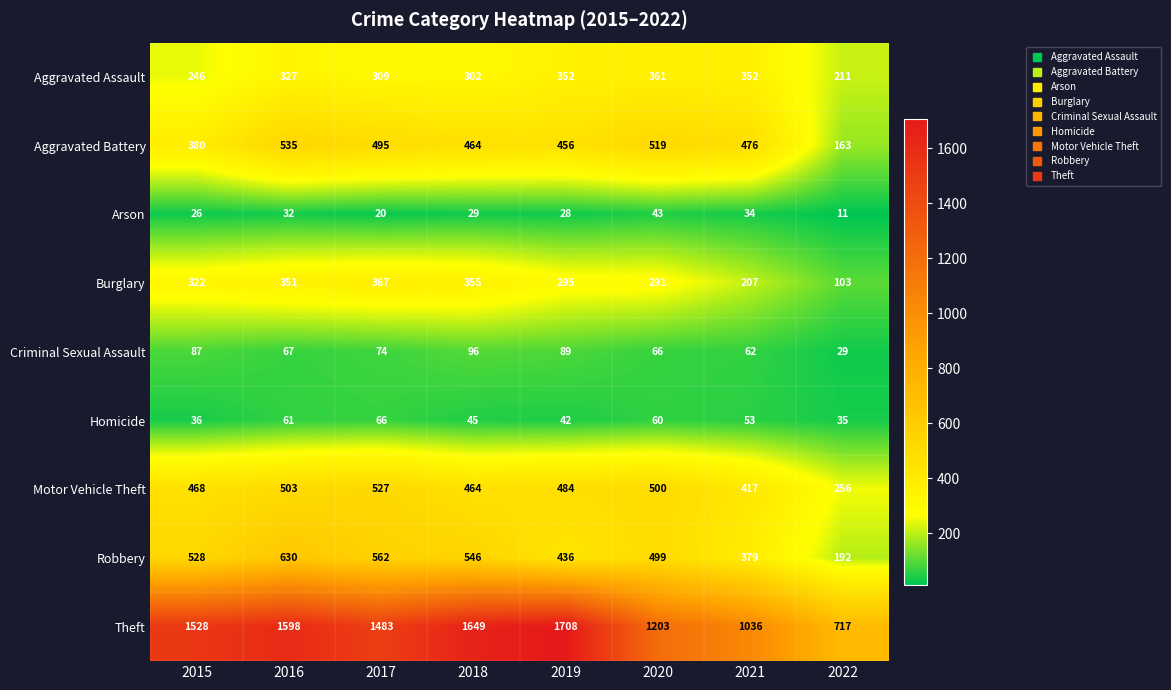

At which category does the chart reach its peak across all series?

2019